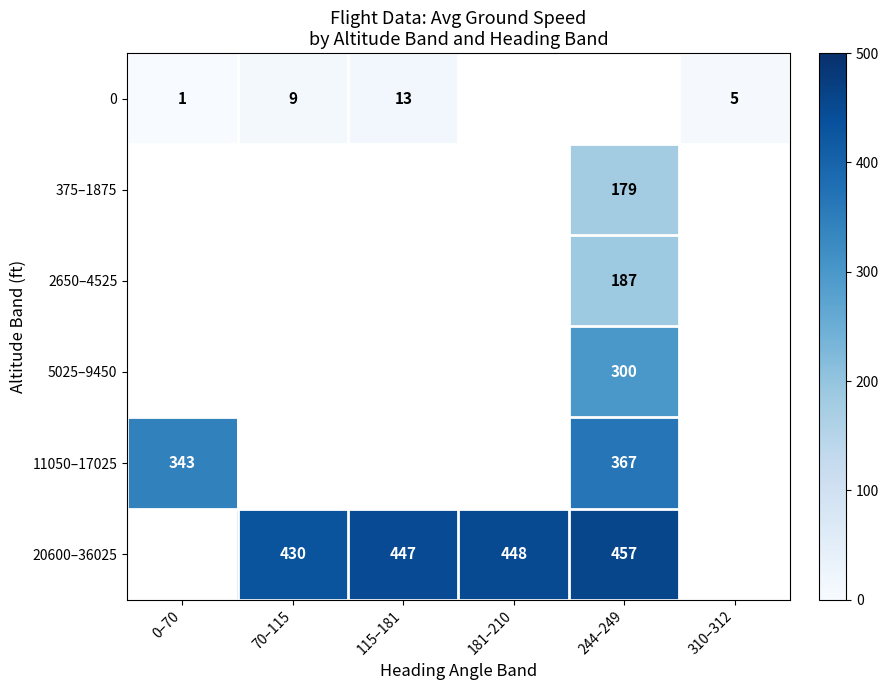

Rank the series by their average value, from lowest to highest.

0, 375–1875, 2650–4525, 5025–9450, 11050–17025, 20600–36025